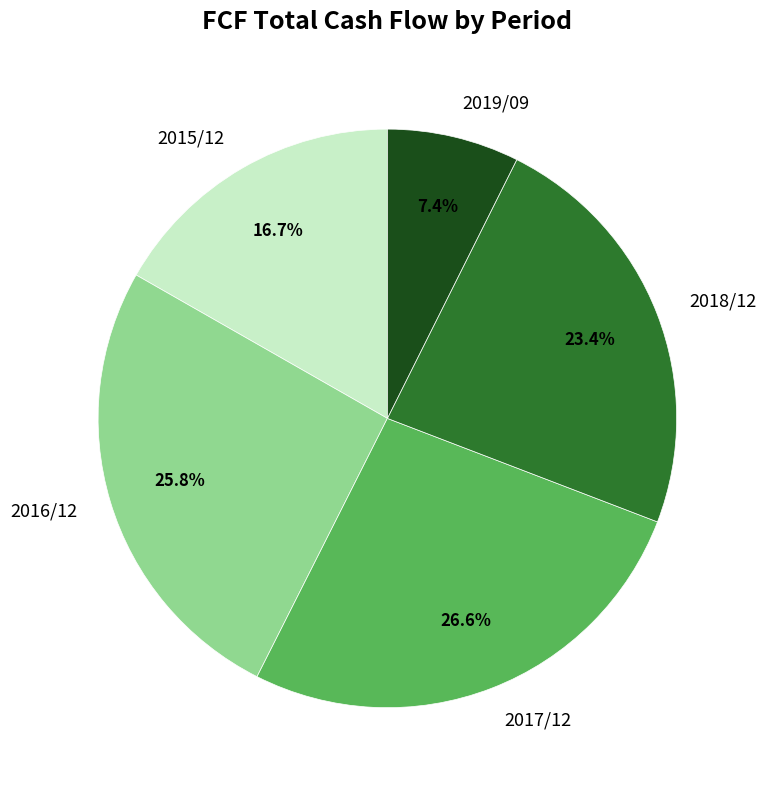

Between 2015/12 and 2017/12, which is larger?

2017/12